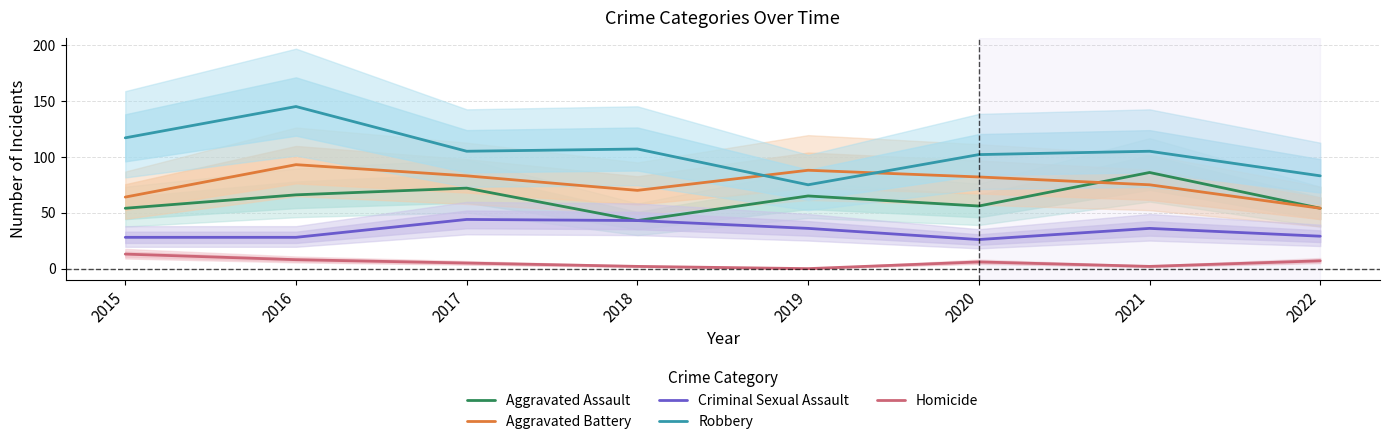

At which category is the sum across all series the highest?

2016